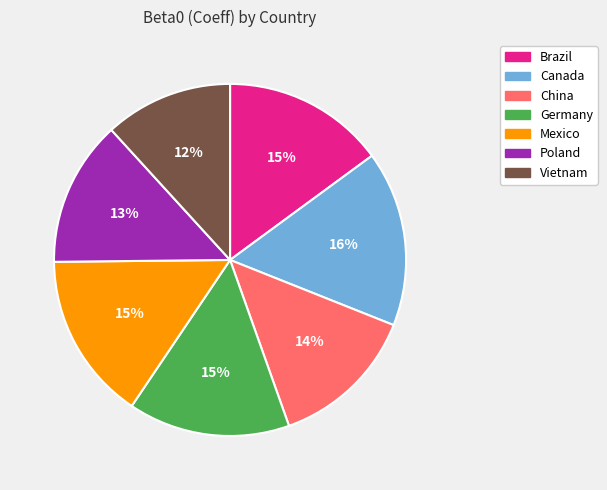

Is the sum of China and Germany greater than half?

No